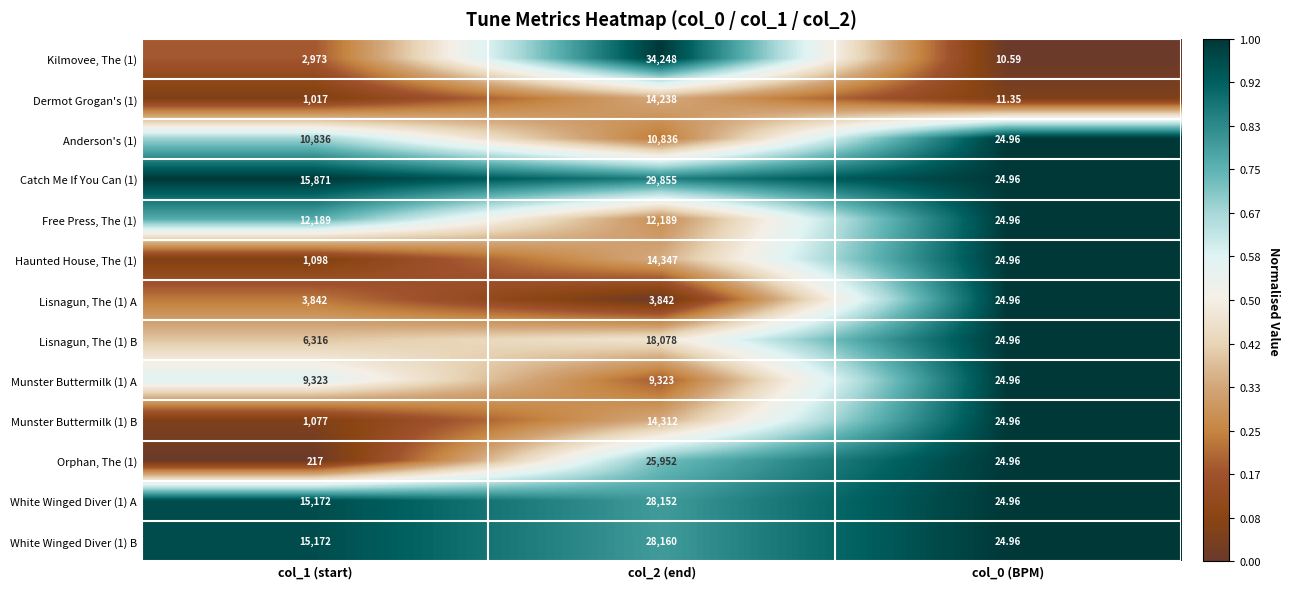

How many distinct data groups are displayed?

13